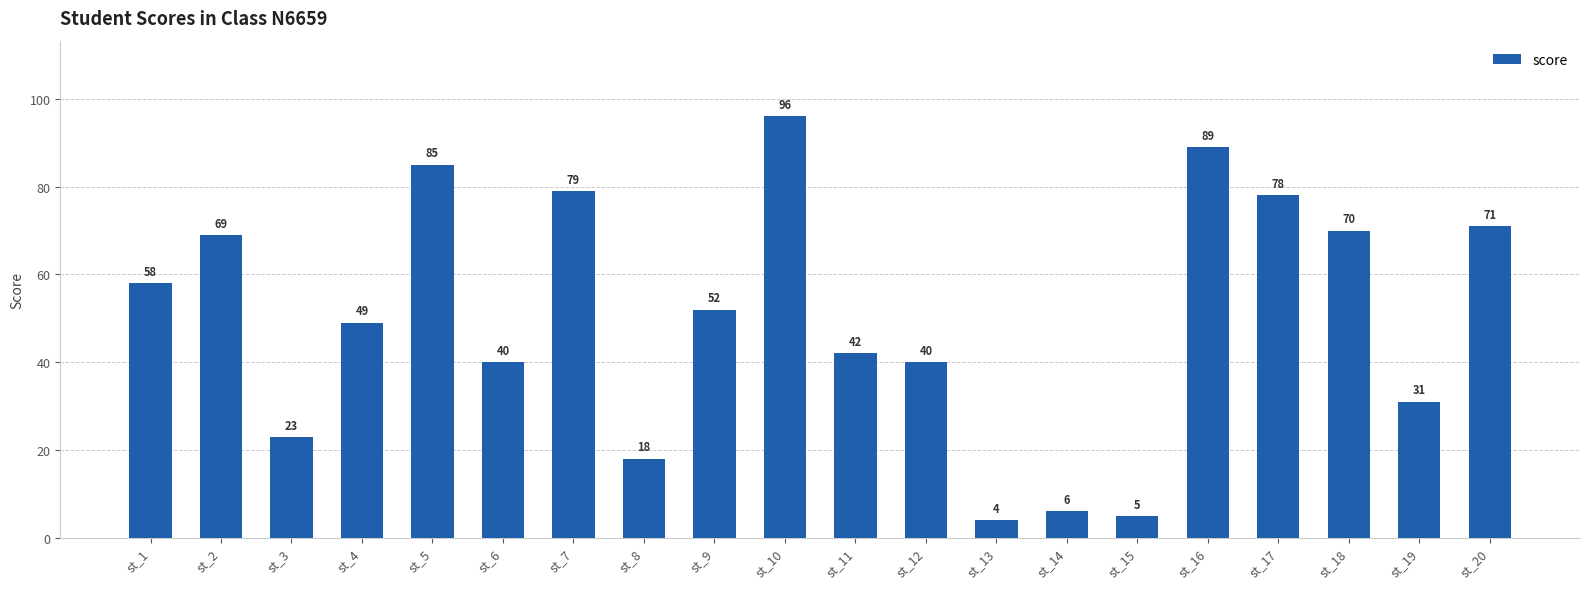

What is the sum of the values at st_2 and st_10?

165